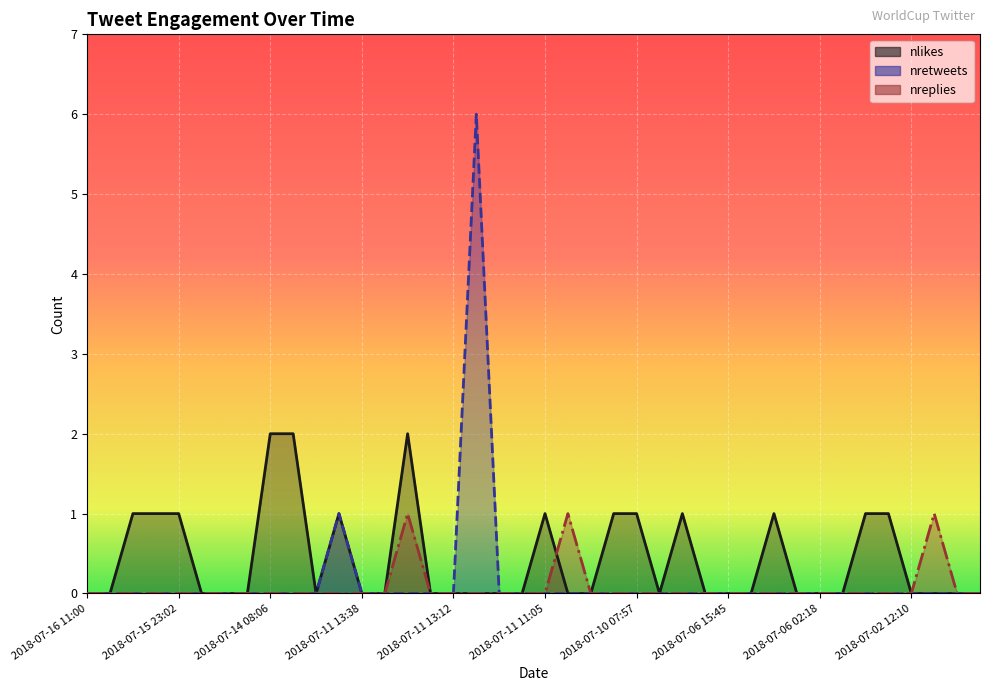

Which series has the largest range (max minus min)?

nretweets